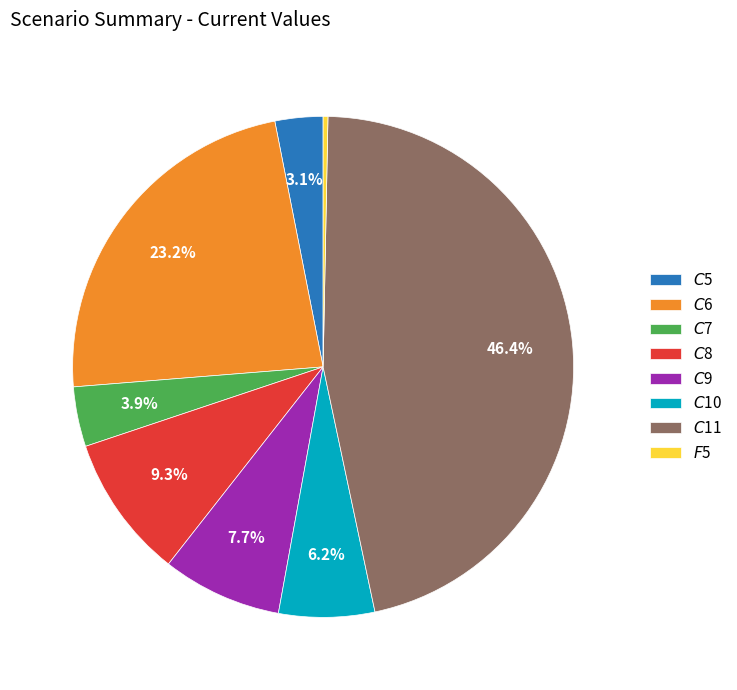

True or false: $C$8 accounts for 9% of the total.

True